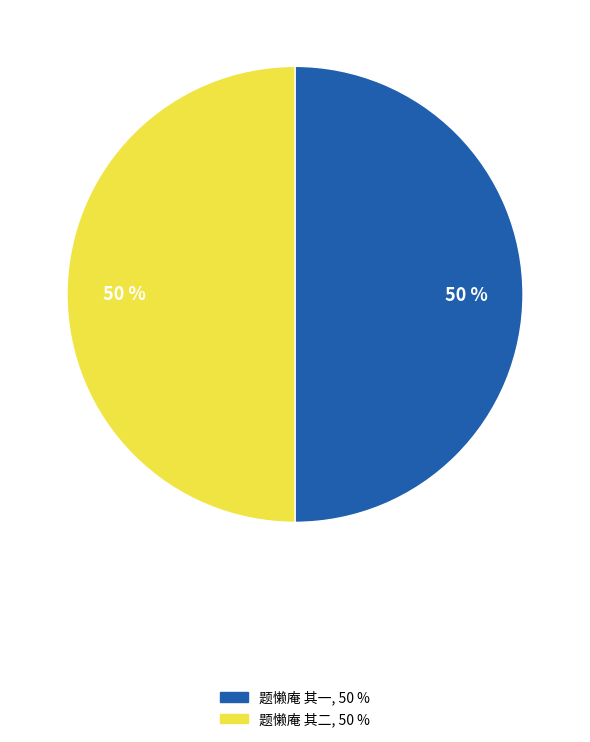

Approximately how many times larger is the value at 题懒庵 其一 compared to 题懒庵 其二?

1.0